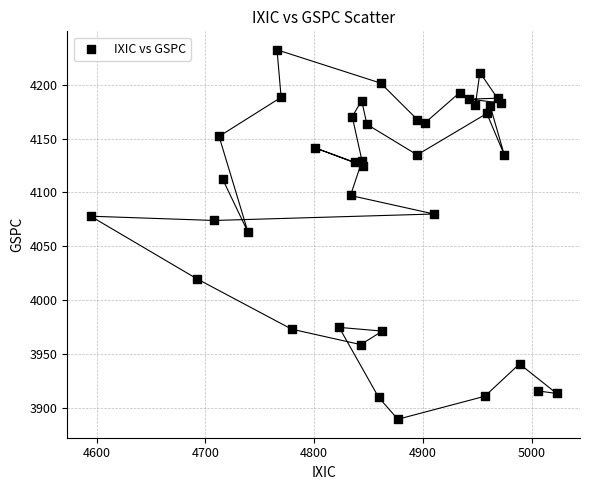

What is the range of Y values (max minus min)?

343.5